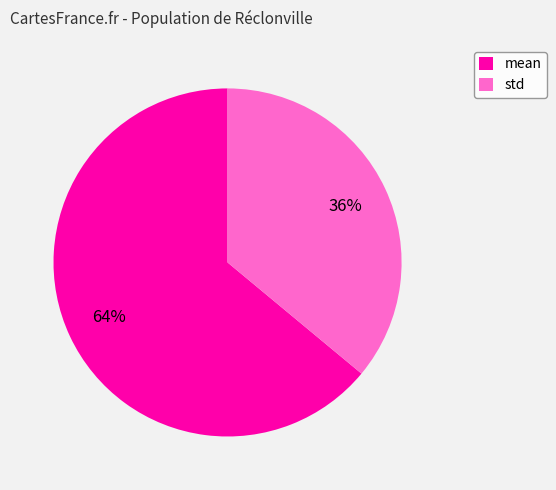

Is it true that mean is 73% of the pie?

False